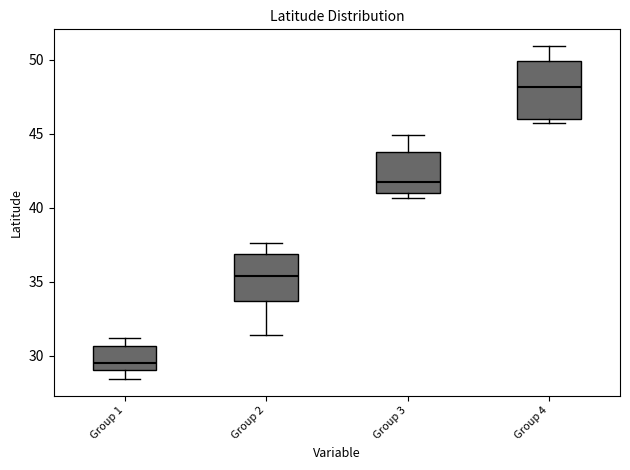

Where is the lower edge of the box for Group 2 on the y-axis? The values are not printed on the chart, so give them approximately, as read against the axis.

33.5